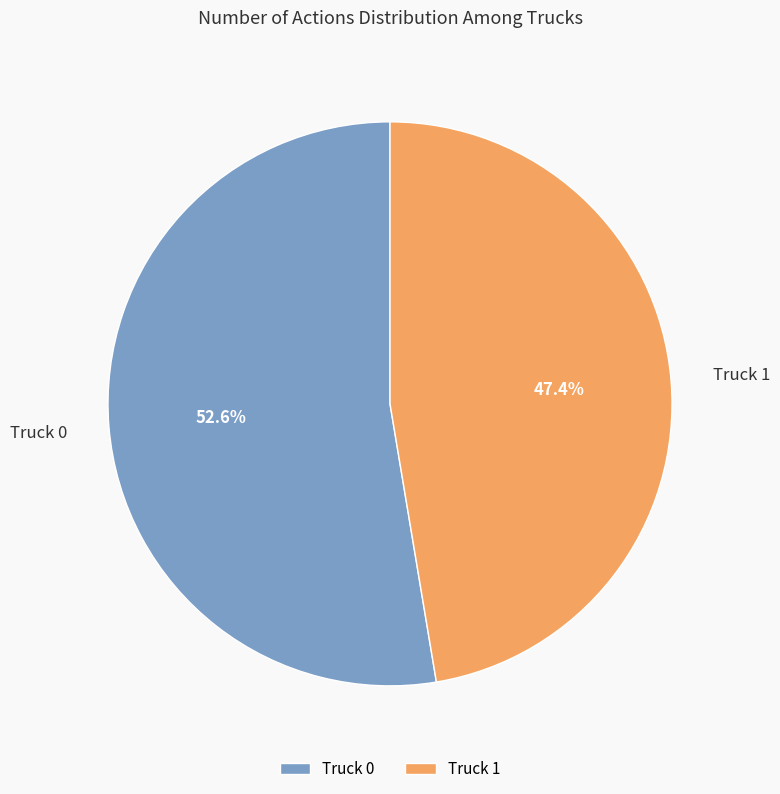

Rank the categories by value from lowest to highest.

Truck 1, Truck 0